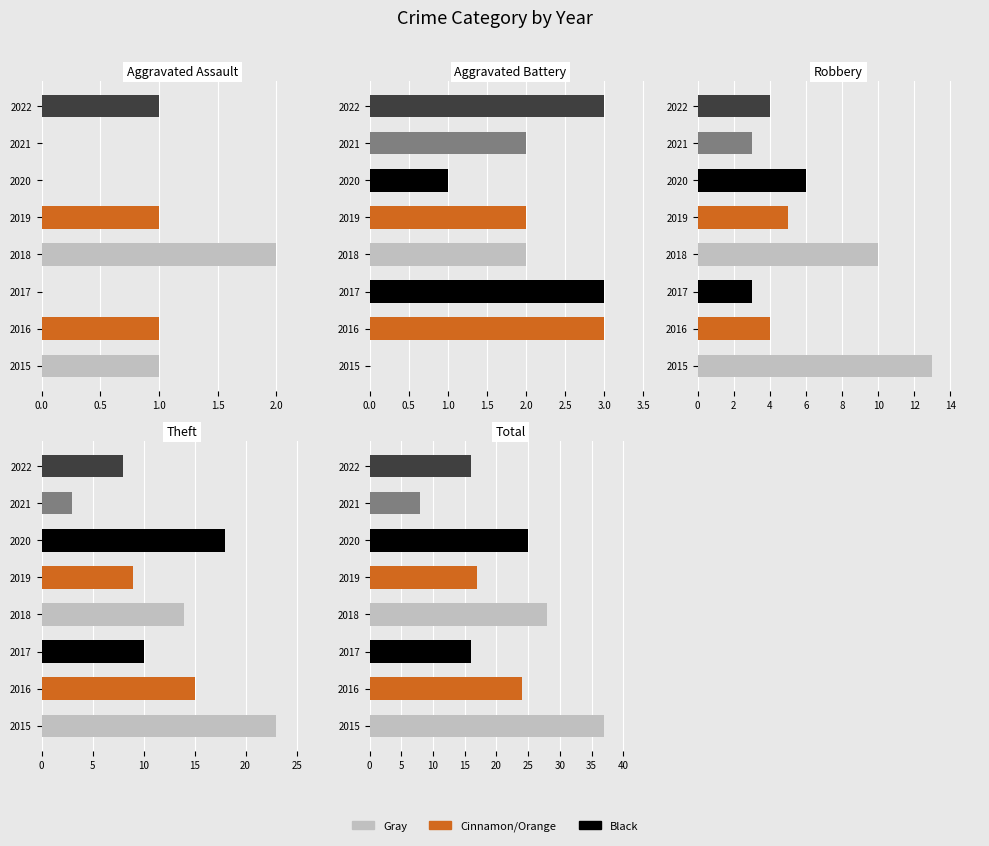

What position from the right is 0.0?

8